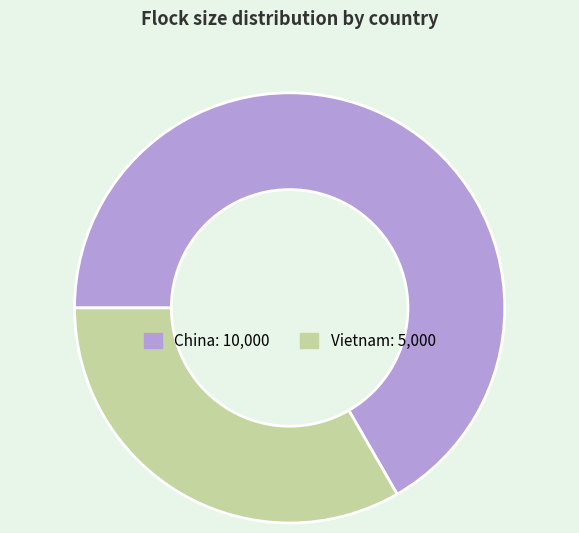

Do Vietnam and China together represent more than half of the pie?

Yes